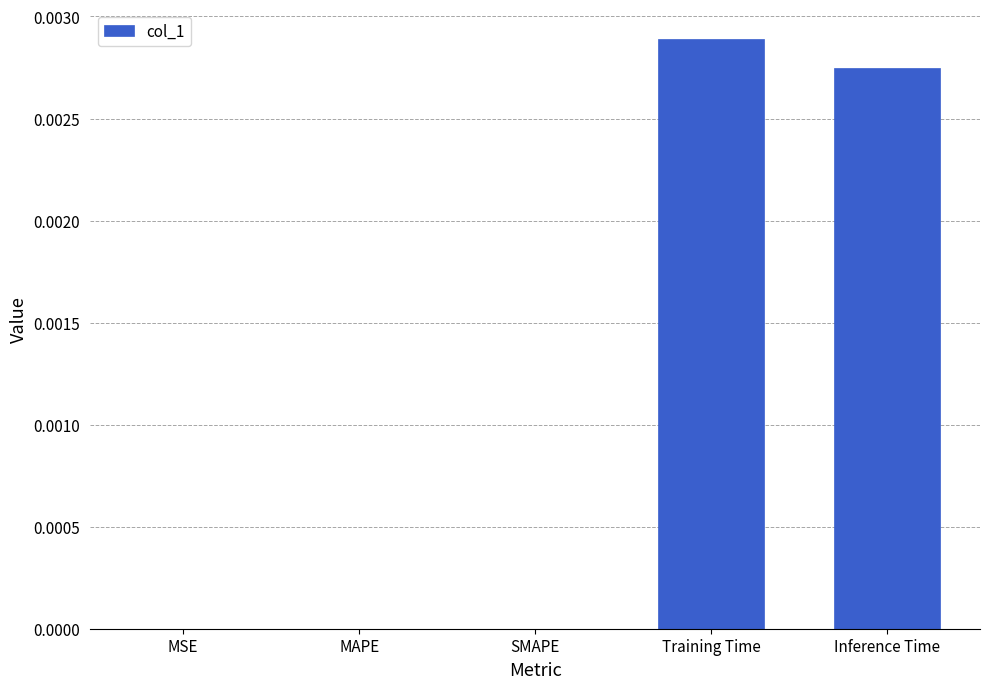

Are the bars horizontal?

No